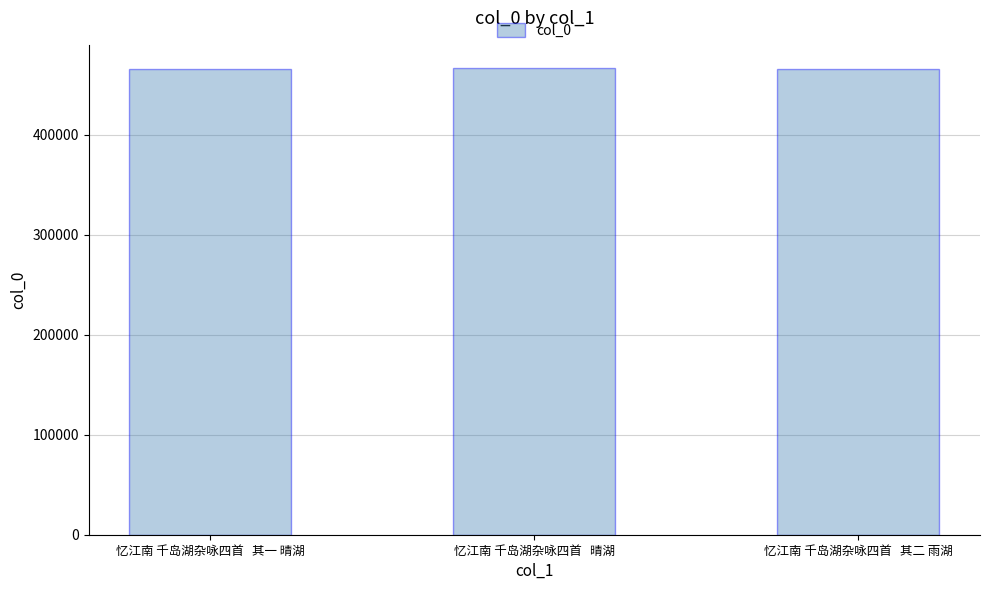

Approximately how many times larger is the value at 忆江南 千岛湖杂咏四首   其一 晴湖 compared to 忆江南 千岛湖杂咏四首   其二 雨湖?

1.0